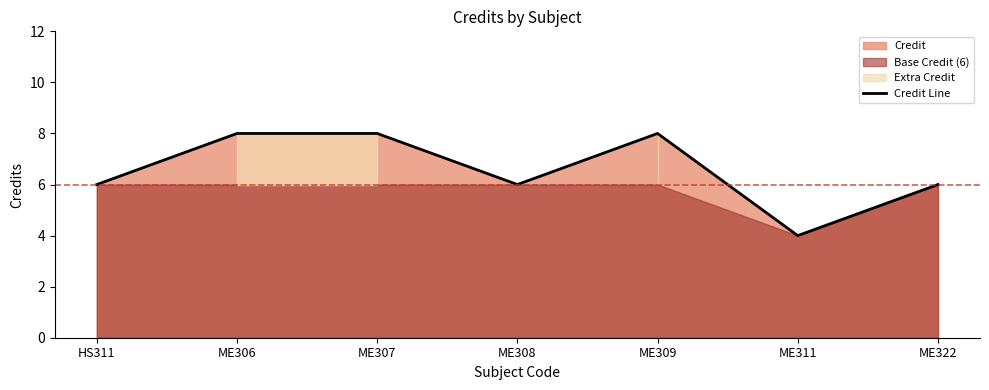

True or false: Credit Line has a value of 14 at ME306.

False